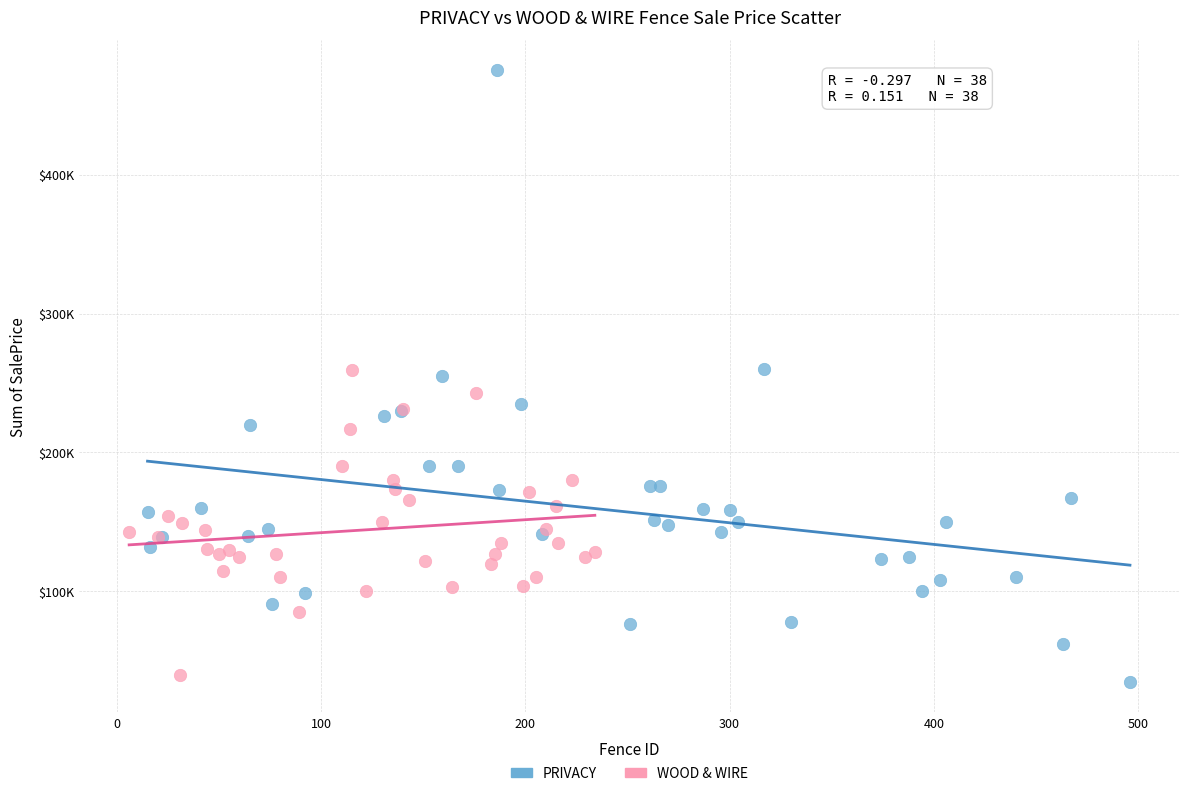

What are all the series names shown in the legend?

PRIVACY, WOOD & WIRE